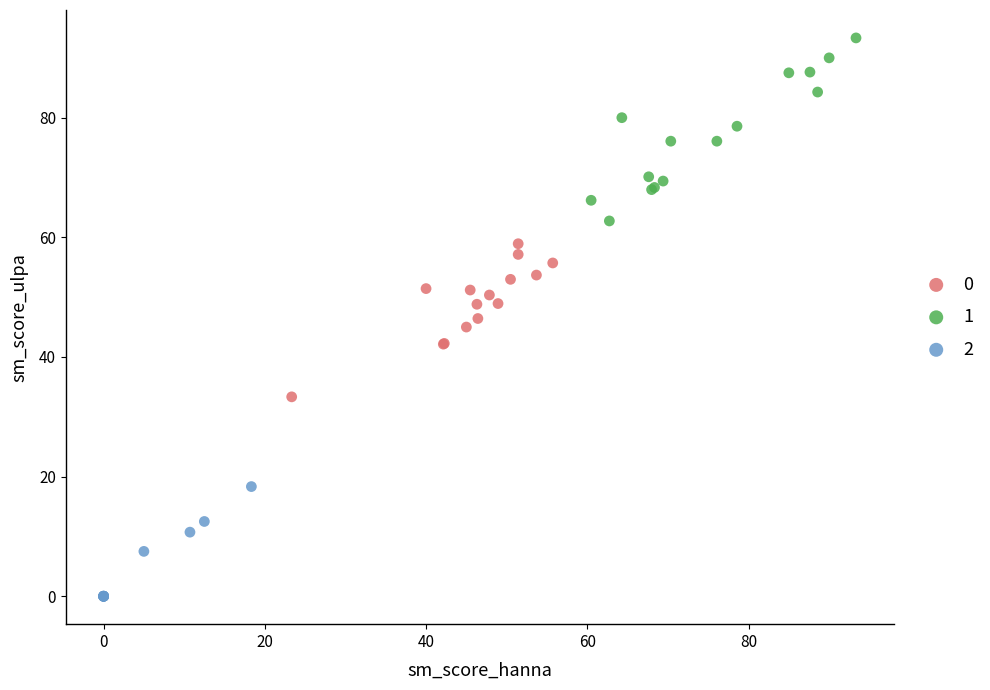

Which series has the widest spread of Y values?

1